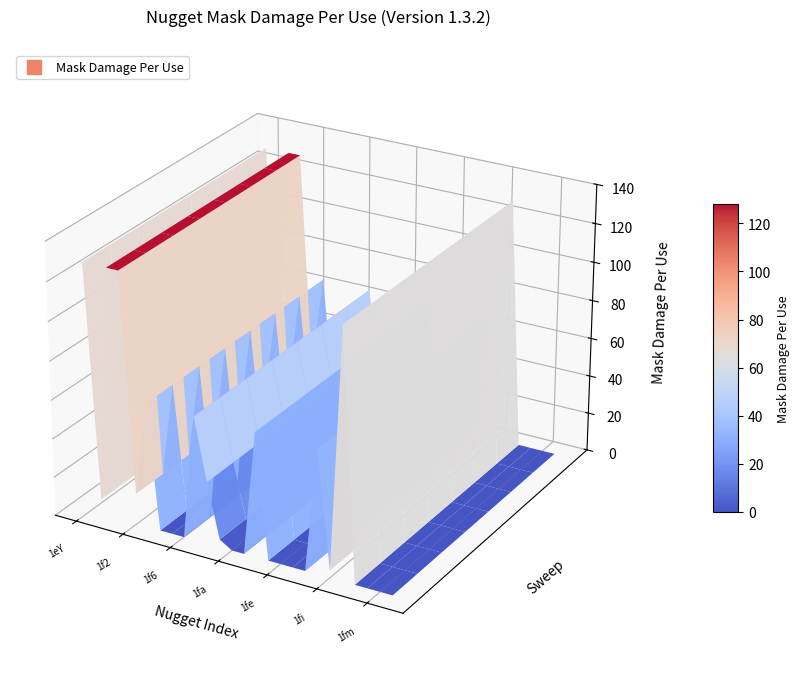

At which category does the chart reach its minimum across all series?

6